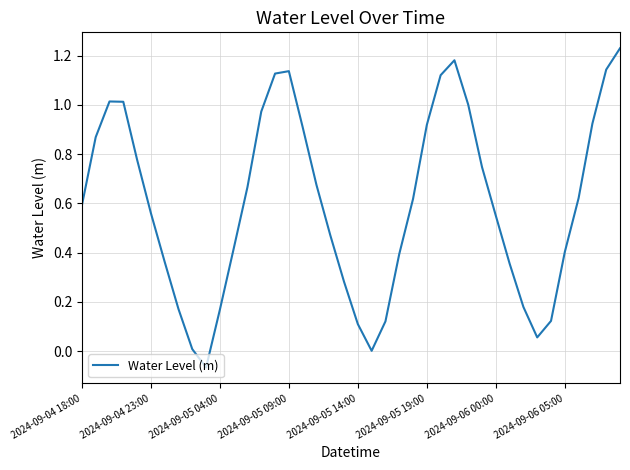

What is the difference between the maximum and minimum values?

1.3